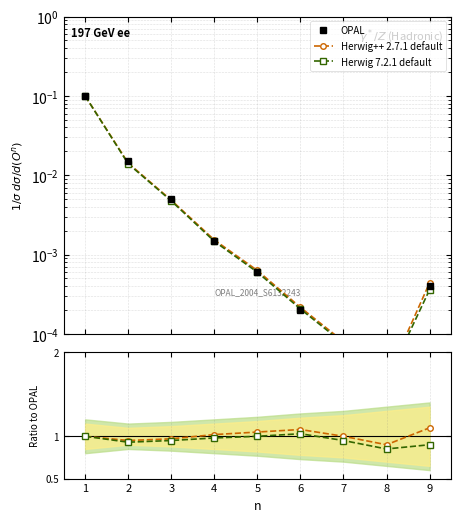

What are all the series names shown in the legend?

OPAL, Herwig++ 2.7.1 default, Herwig 7.2.1 default